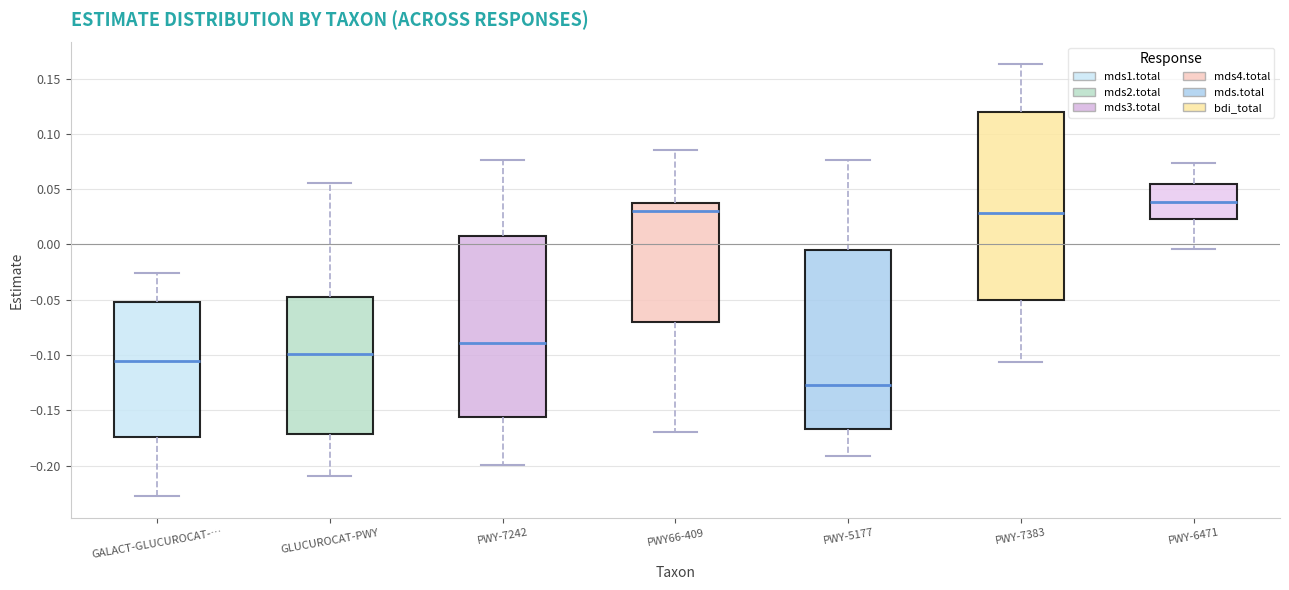

Which box has the lowest median line?

PWY-5177